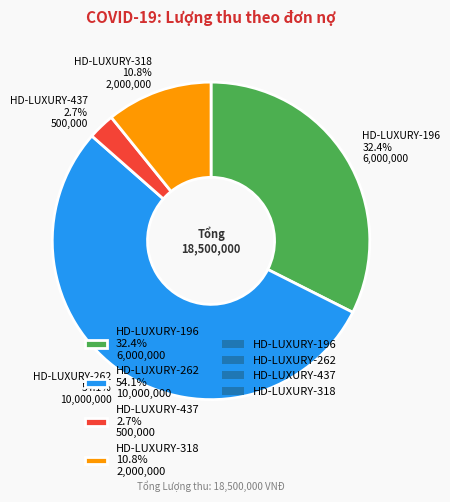

Rank the categories by value from lowest to highest.

HD-LUXURY-437, HD-LUXURY-318, HD-LUXURY-196, HD-LUXURY-262